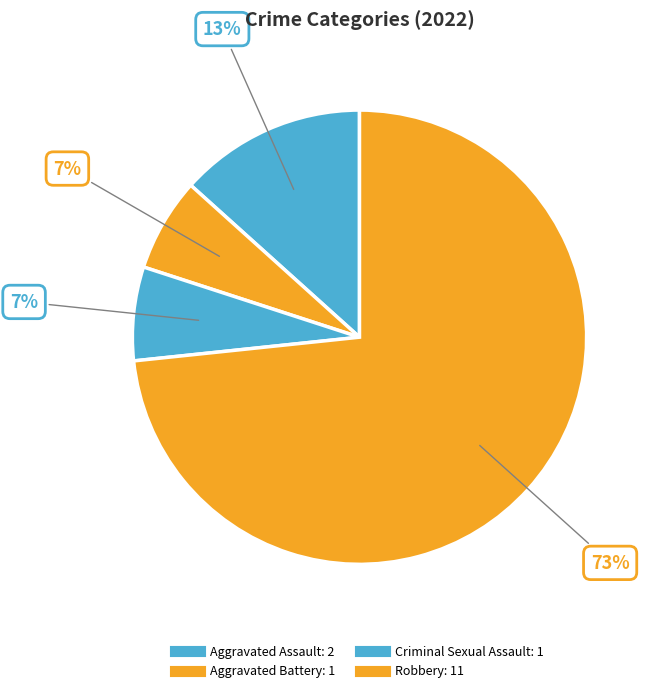

Count the number of slices in the pie.

4